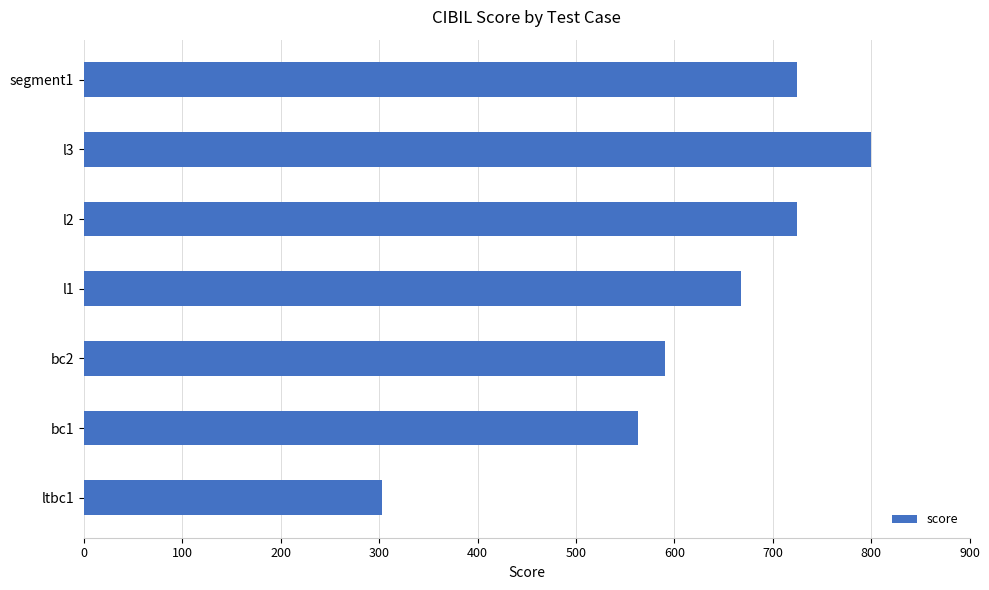

Reading bottom to top, extract all data points from this chart.

303	563	590	668	725	800	725